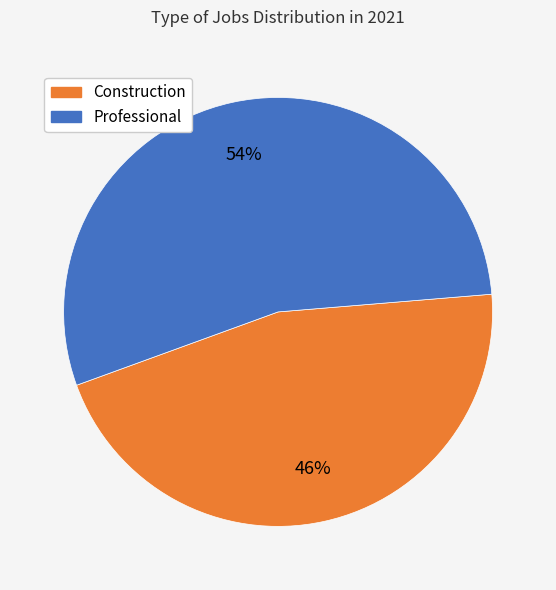

To the nearest percent, what is the difference between the largest and smallest slice percentages?

8%